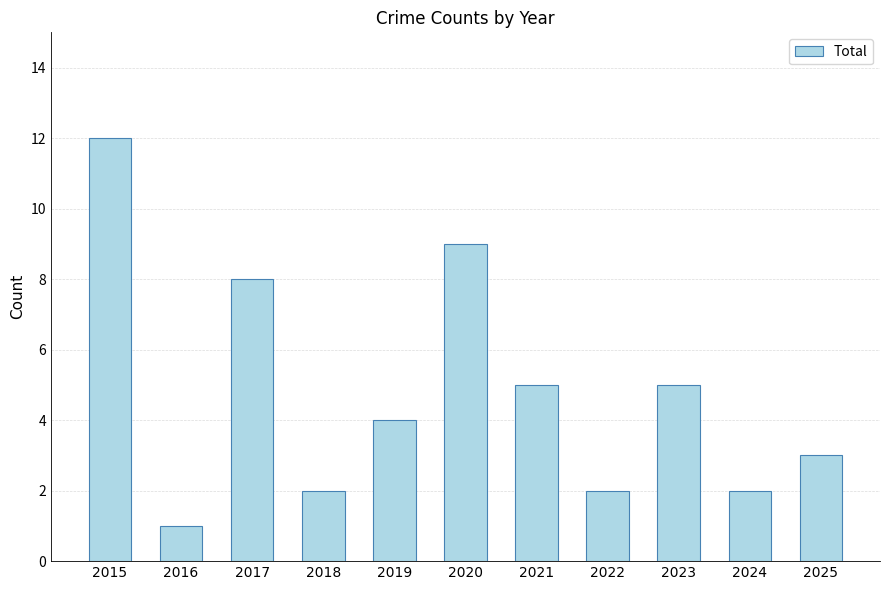

At which category does the chart reach its peak across all series?

2015